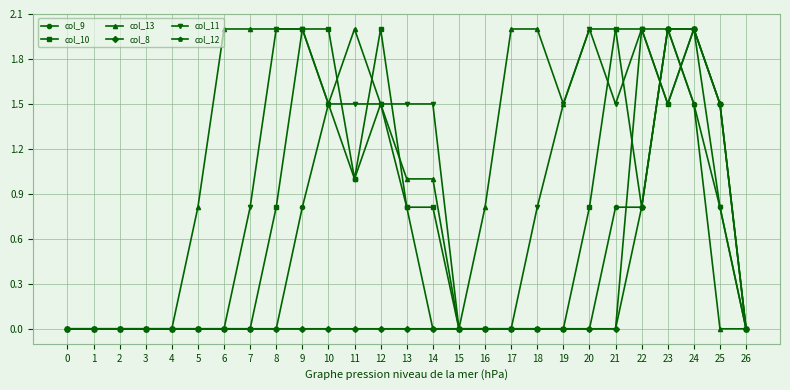

At how many categories does at least one series exceed 1?

18